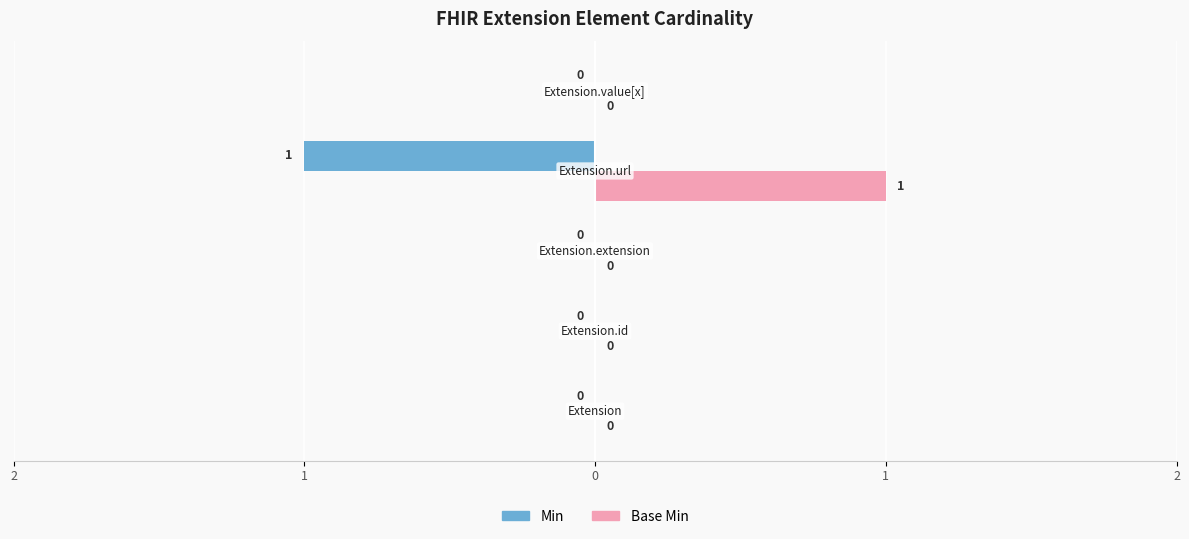

Count the Min values in the range 0 to 1.

5